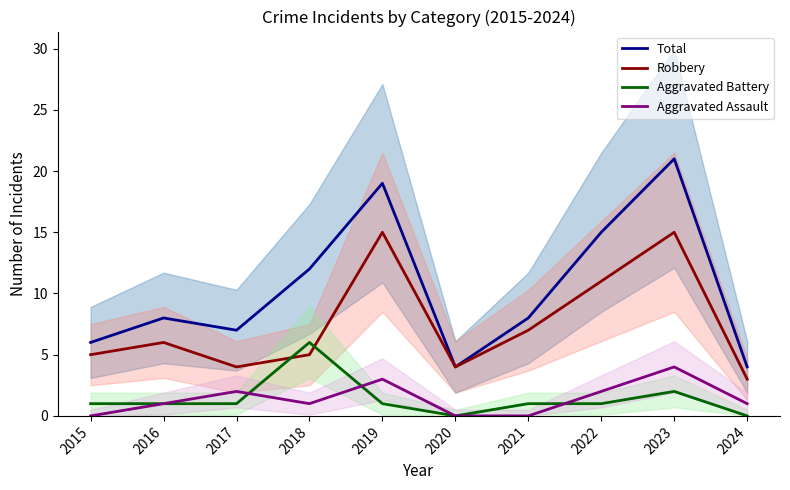

What is the approximate value of Robbery at 2023?

15